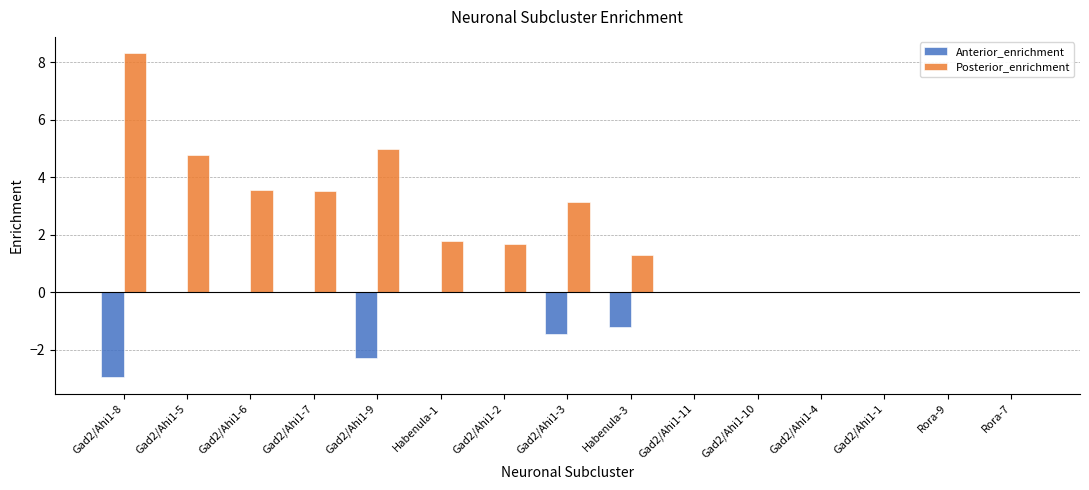

The value of Posterior_enrichment at Rora-9 is -2.6. True or false?

False